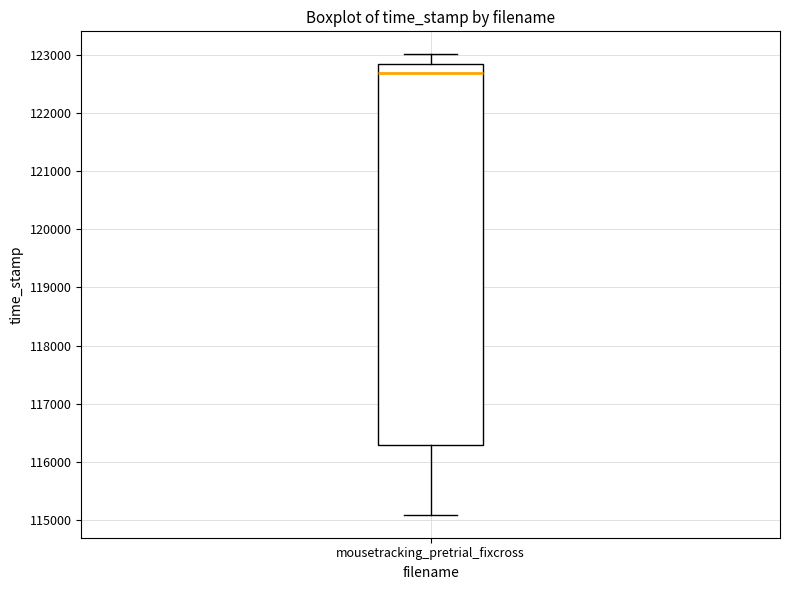

Where is the upper edge of the box for mousetracking_pretrial_fixcross on the y-axis? The values are not printed on the chart, so give them approximately, as read against the axis.

122800